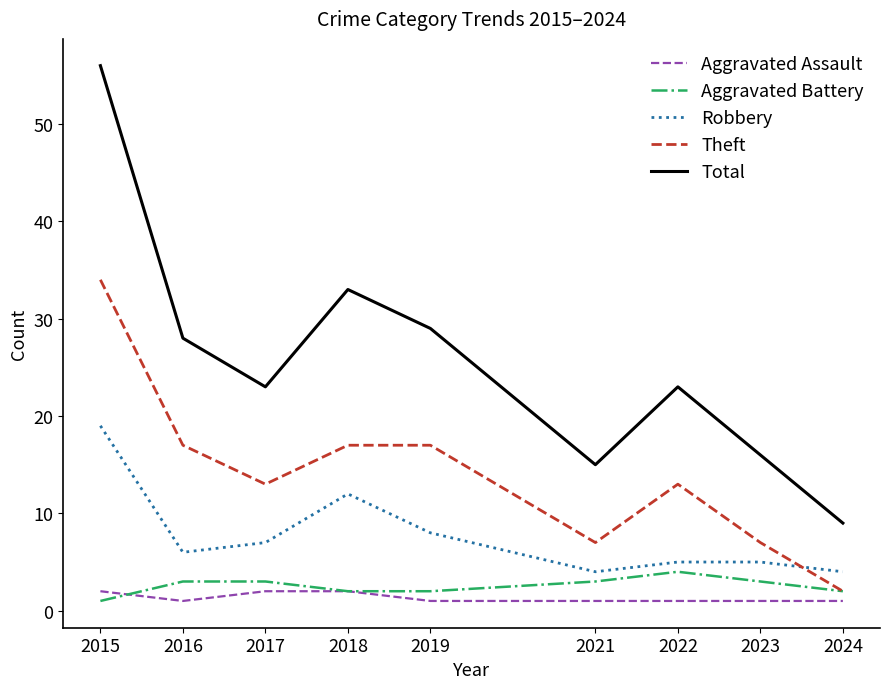

Is the value of Total at 2021 greater than the value of Theft at 2021?

Yes